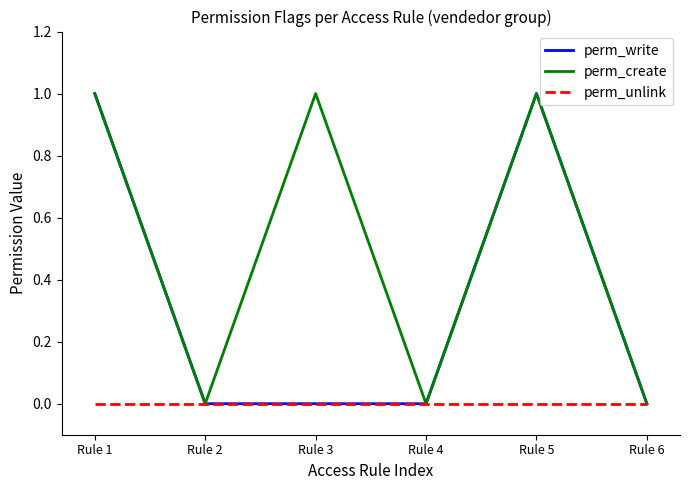

List the series in order of their overall mean, lowest first.

perm_unlink, perm_write, perm_create